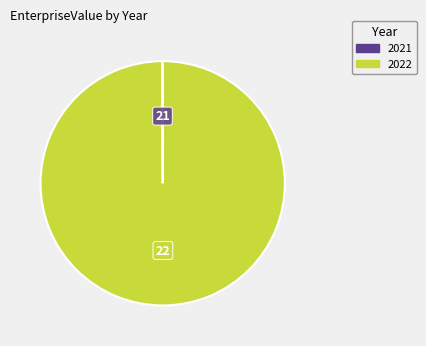

What is the largest slice in the pie chart?

2022